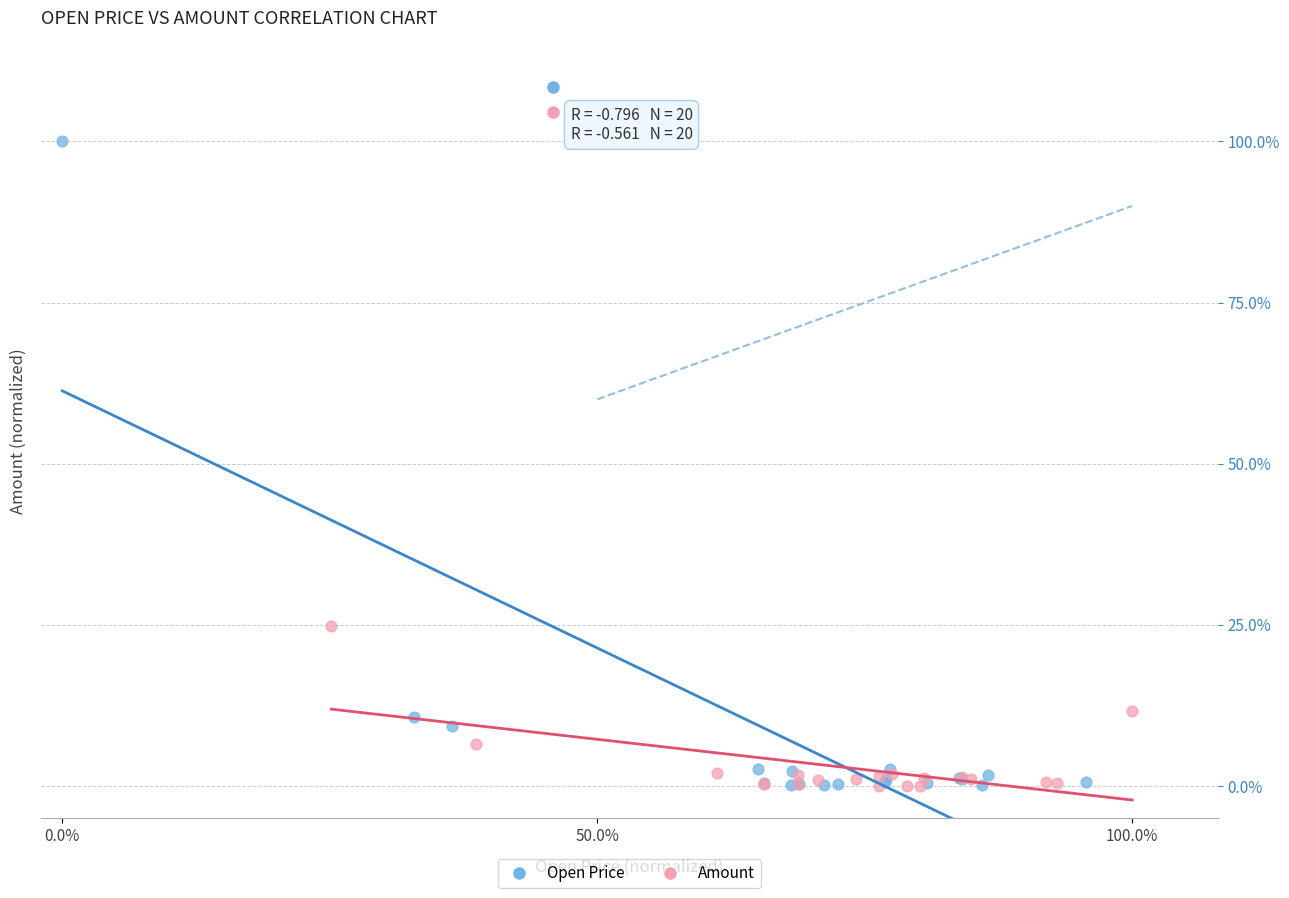

What are all the series names shown in the legend?

Open Price, Amount